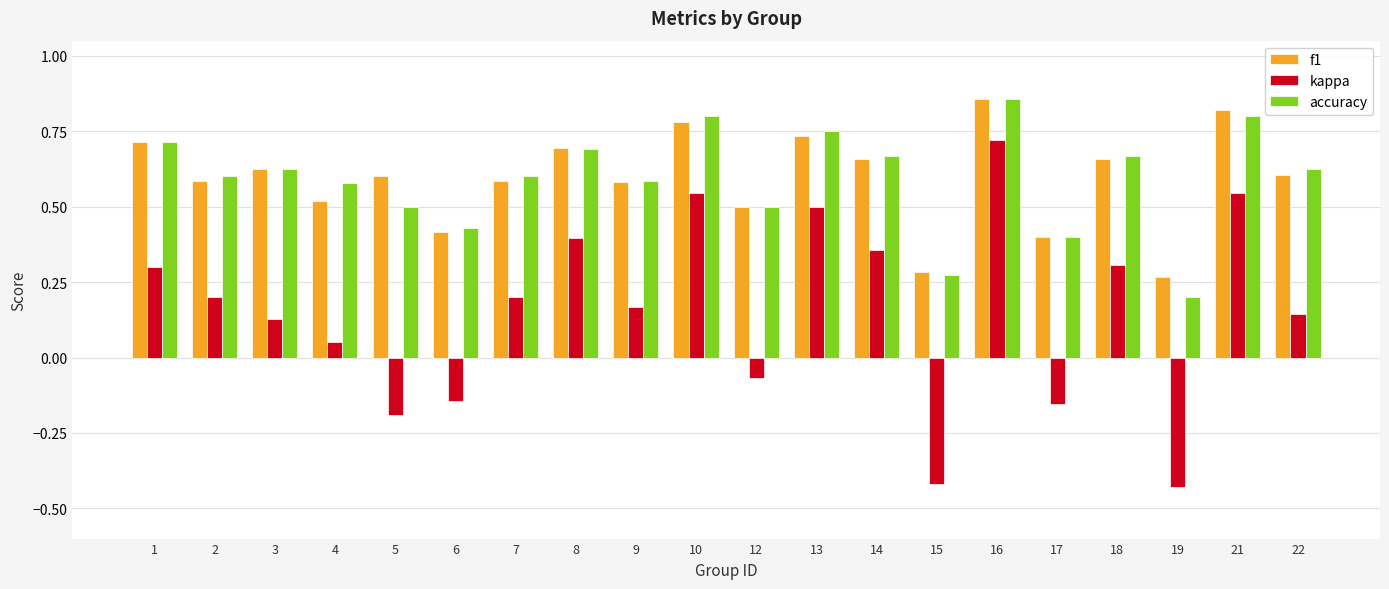

Between 9 and 21, which series saw the biggest shift?

kappa